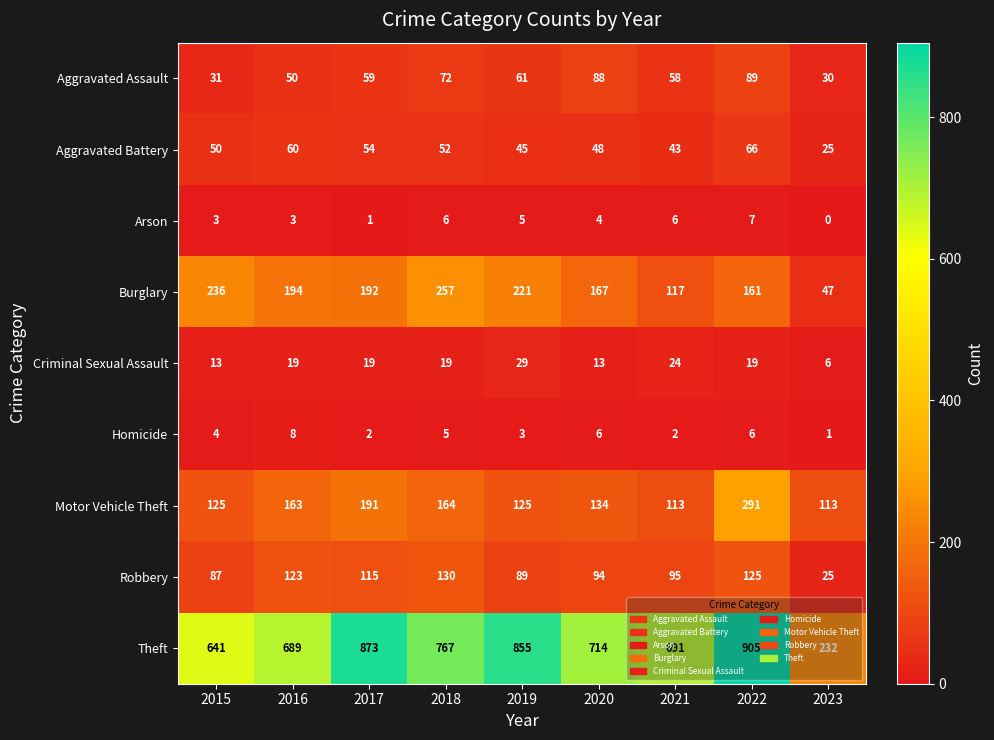

Which category has the lowest value across all series?

2023